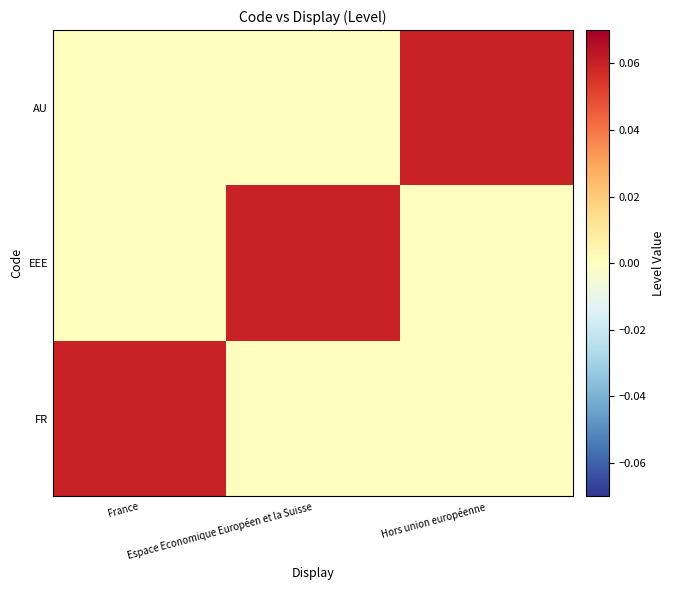

Reading right to left, list all the values displayed in this chart.

FR: Hors union européenne=0.0	Espace Economique Européen et la Suisse=0.0	France=0.1
EEE: Hors union européenne=0.0	Espace Economique Européen et la Suisse=0.1	France=0.0
AU: Hors union européenne=0.1	Espace Economique Européen et la Suisse=0.0	France=0.0